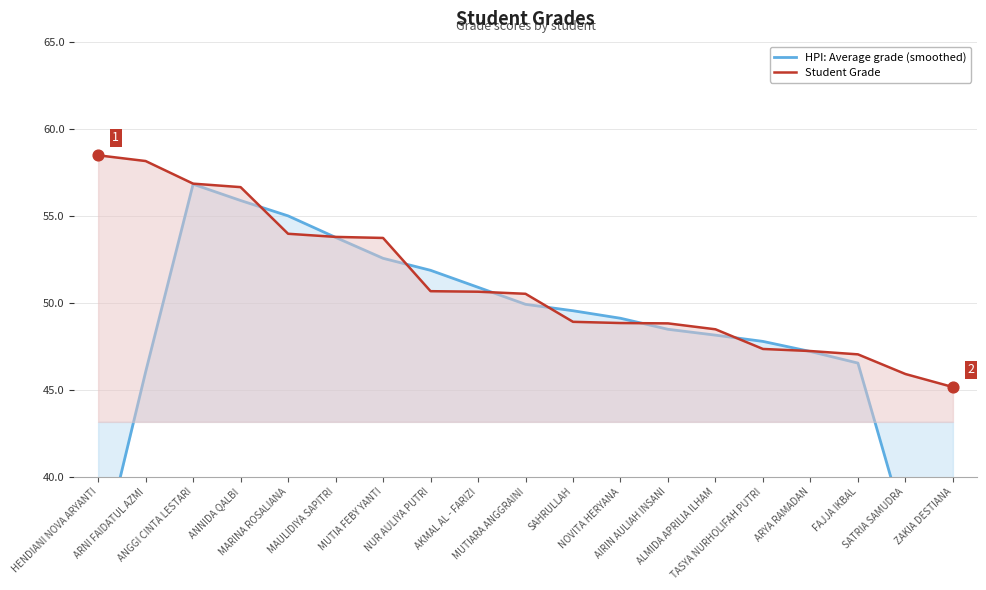

Which series has the largest total across all categories?

Student Grade